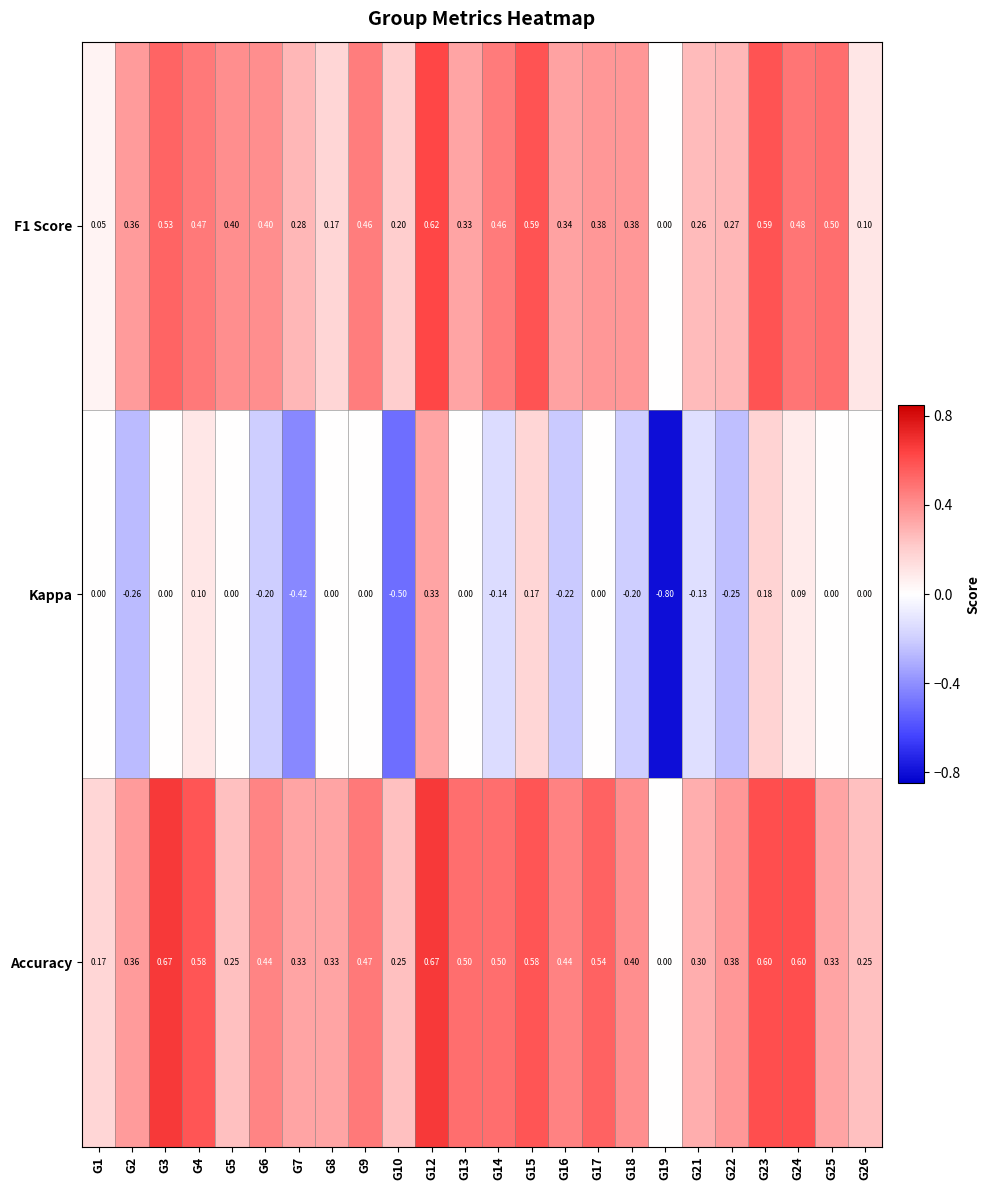

Is the value of F1 Score at G23 greater than the value of Accuracy at G19?

Yes